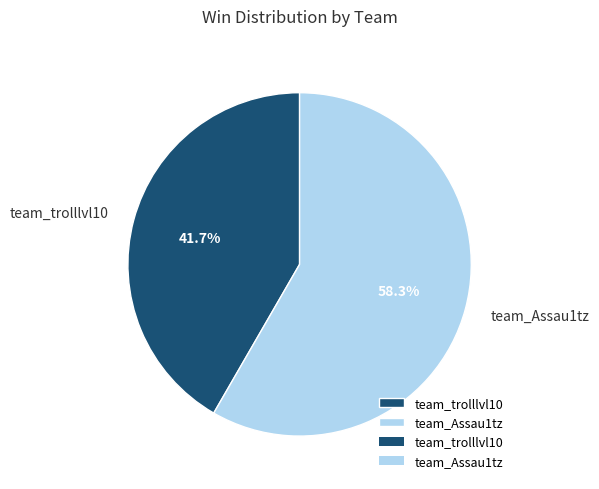

The team_trolllvl10 slice represents 42% of the pie. True or false?

True